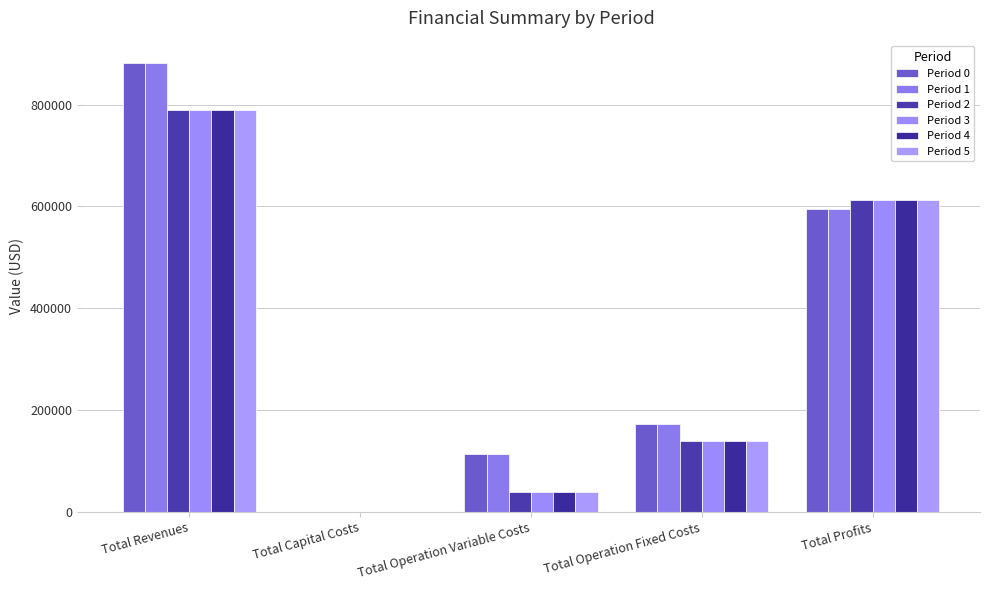

What is the total value across all series at Total Operation Variable Costs?

383252.0